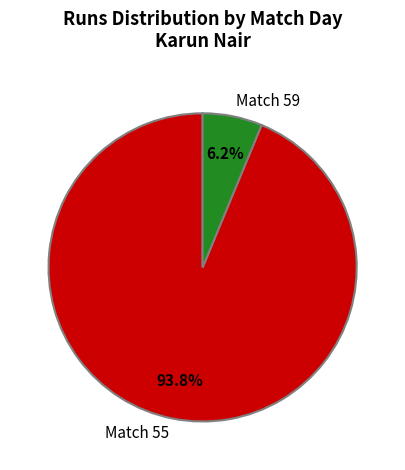

How many slices are in this pie chart?

2